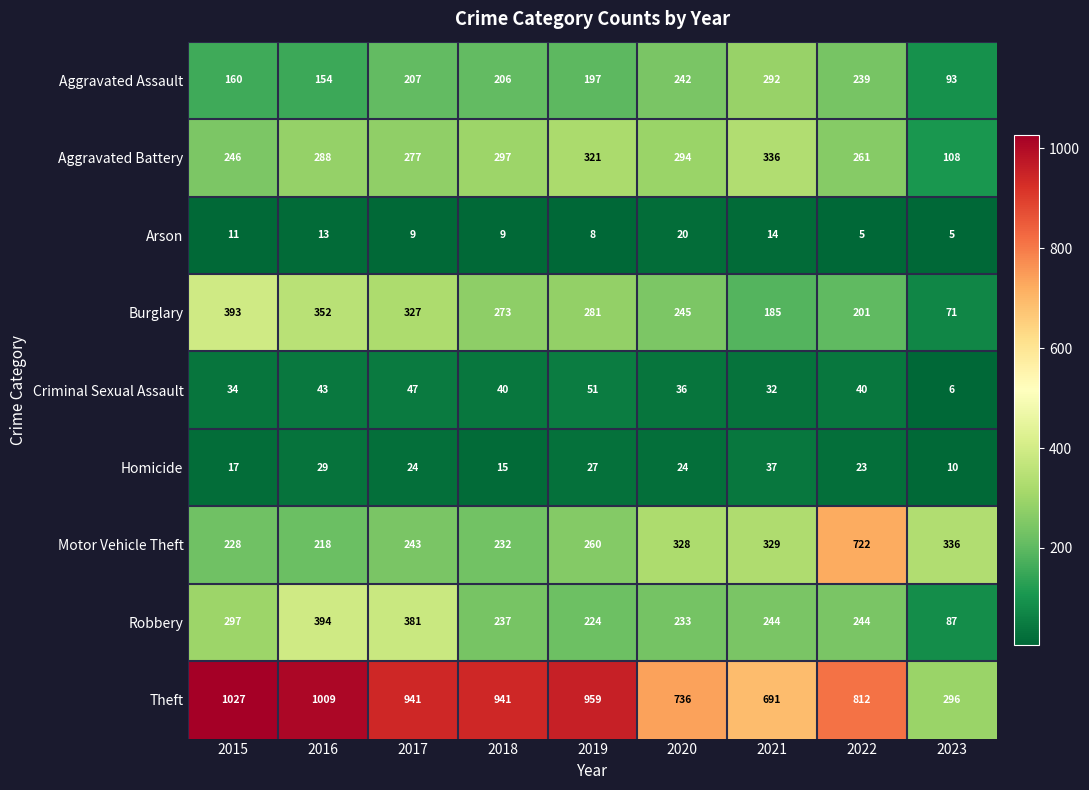

How many values in the Aggravated Assault series are below 206?

4